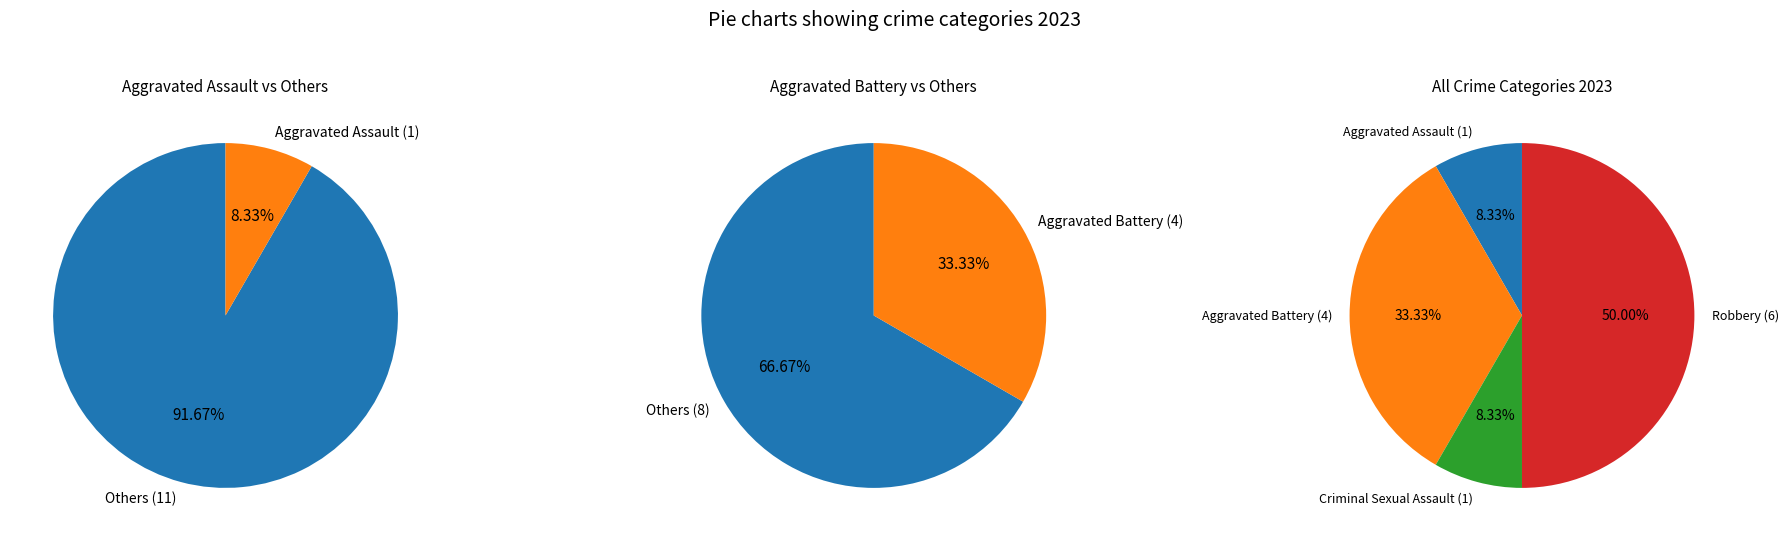

What is the largest slice in the pie chart?

Robbery